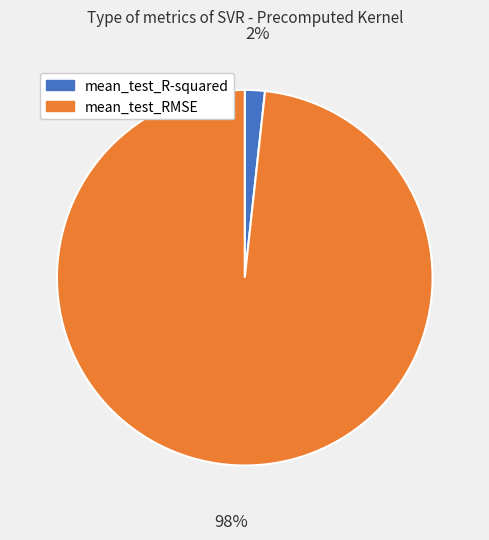

Combined, do mean_test_R-squared and mean_test_RMSE account for over 50%?

Yes